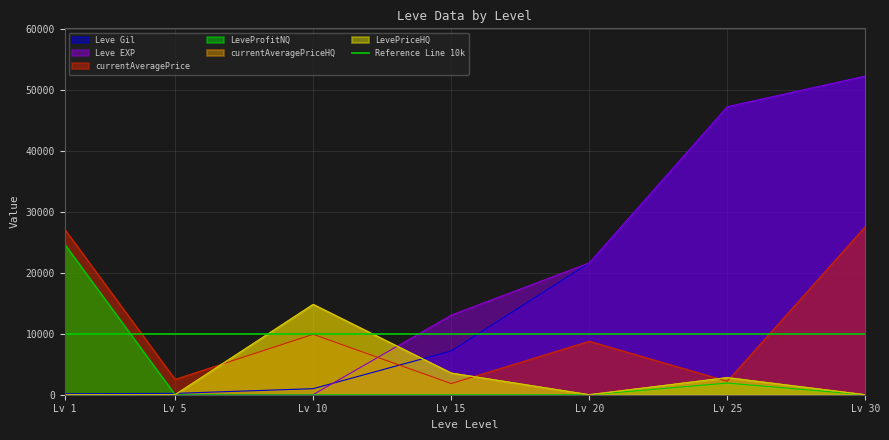

What is the total value across all series at Lv 1?

51955.7